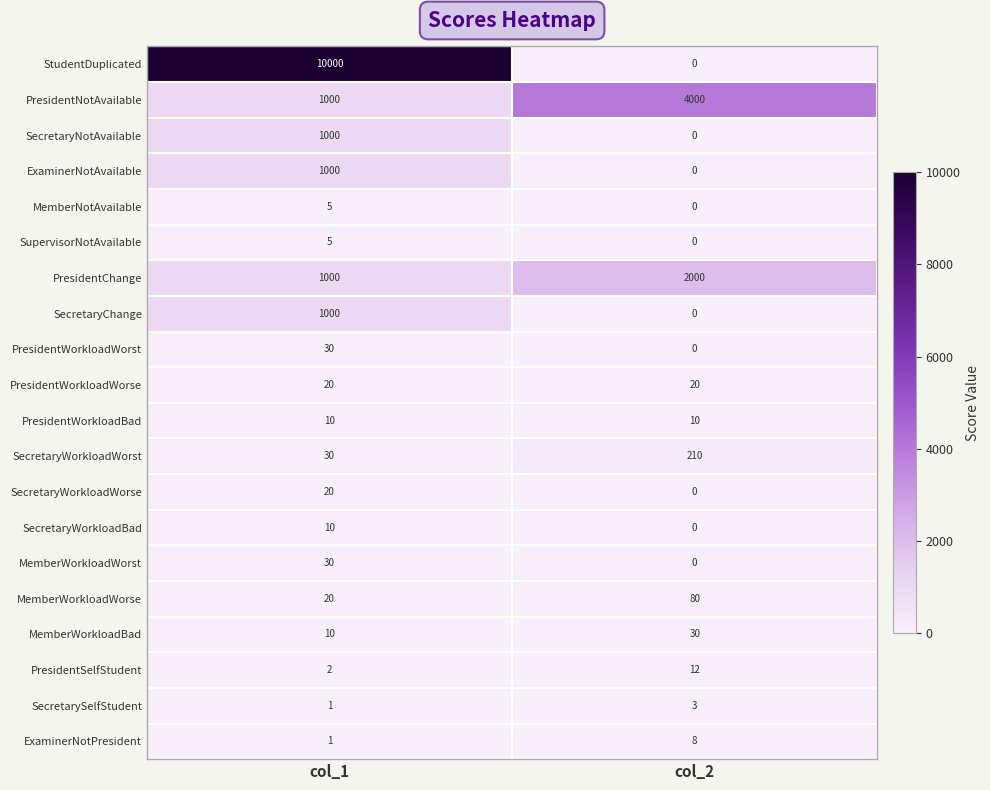

Which series has the largest range (max minus min)?

StudentDuplicated